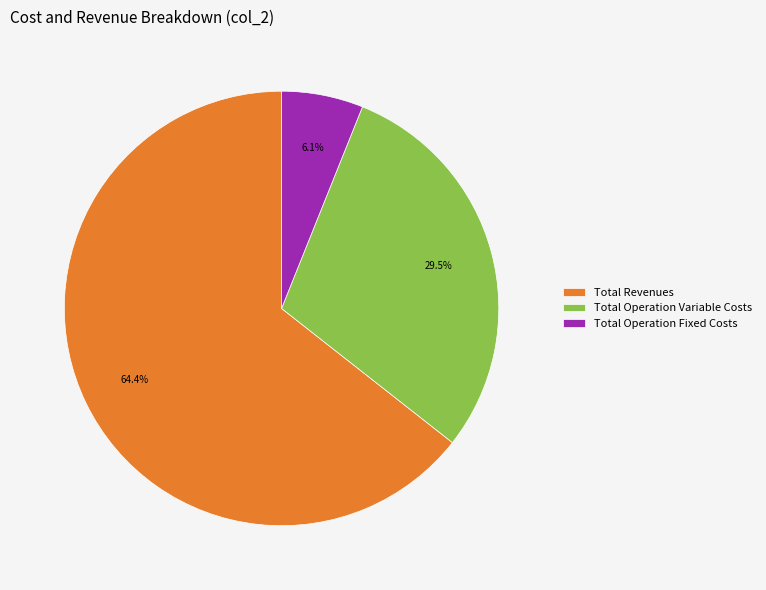

Which category accounts for the majority?

Total Revenues